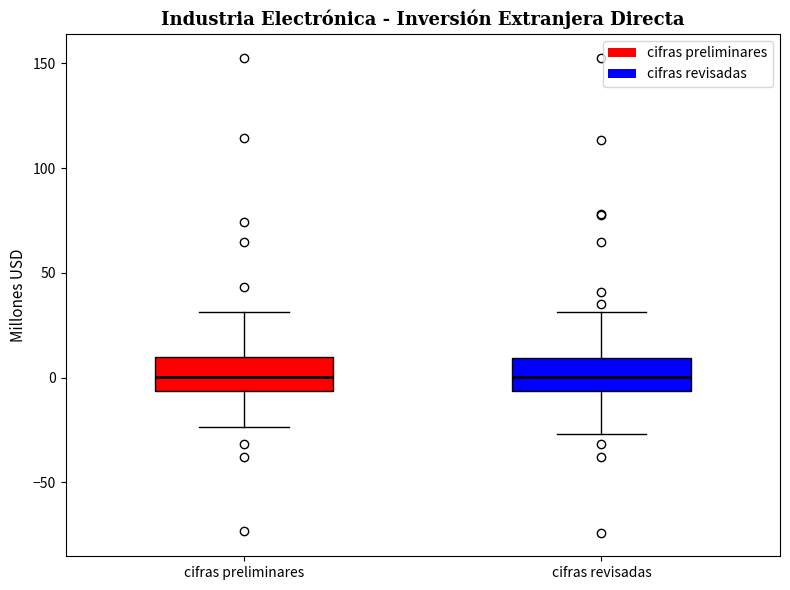

Reading left to right, read every box against the y-axis: the position of its median line, the range the box covers, and the ends of its whiskers. The values are not printed on the chart, so give them approximately, as read against the axis.

cifras preliminares: median 0, box -5 to 10, whiskers -25 to 30
cifras revisadas: median 0, box -5 to 10, whiskers -25 to 30